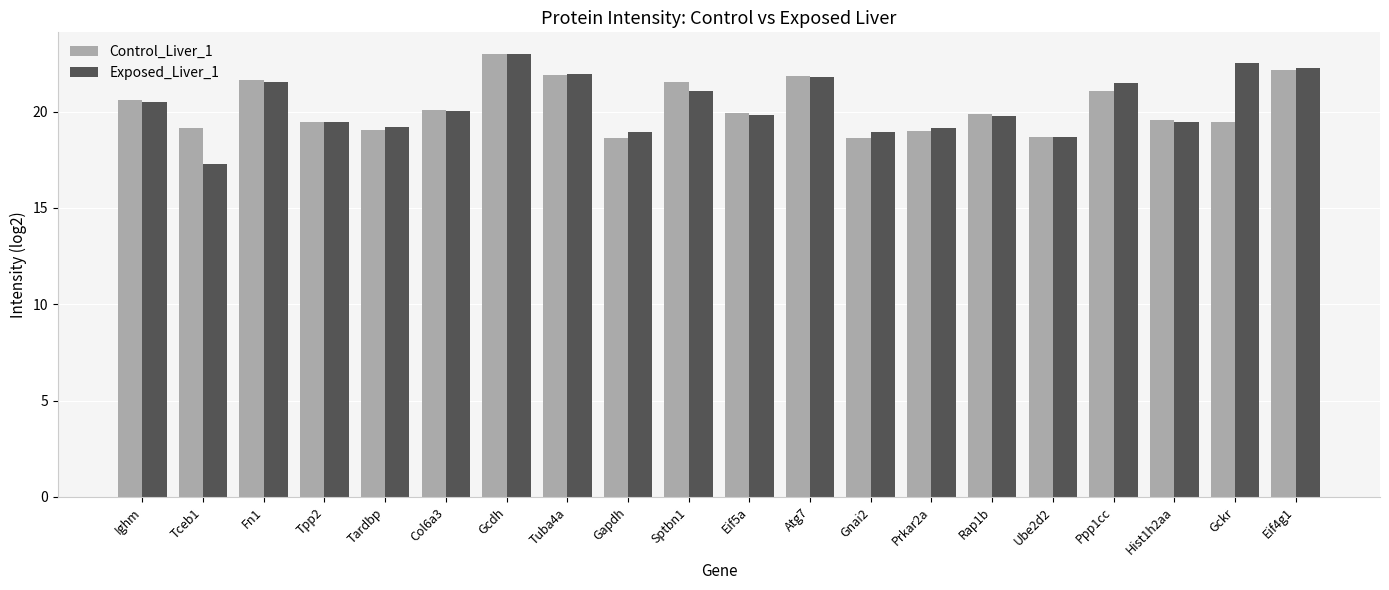

What is the sum of the Exposed_Liver_1 values at Fn1 and Eif4g1?

43.8